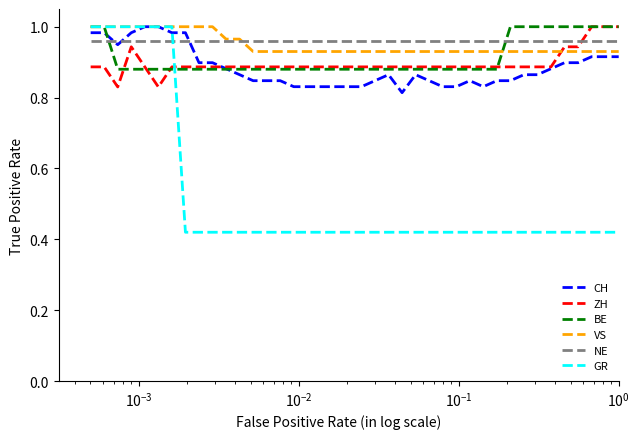

After their last crossing, which series has the higher values: ZH or NE?

ZH